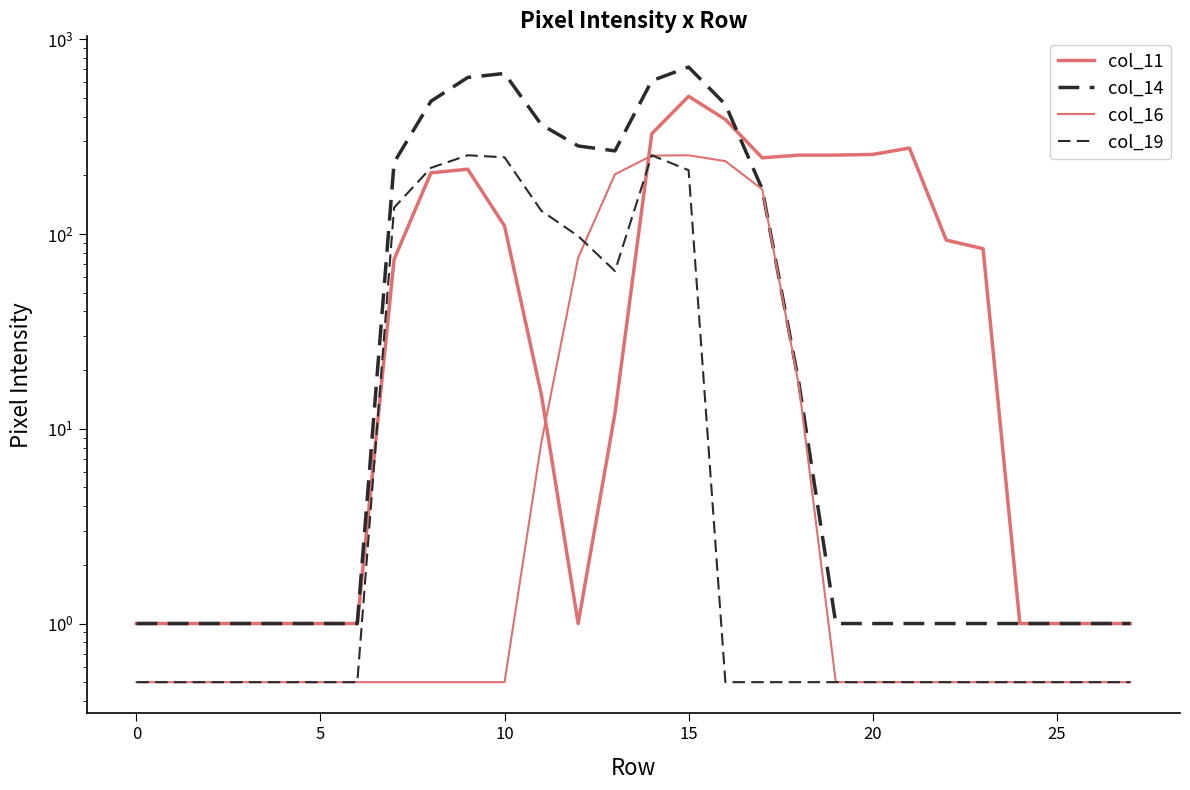

The value of col_14 at 8 is 480.0. True or false?

True